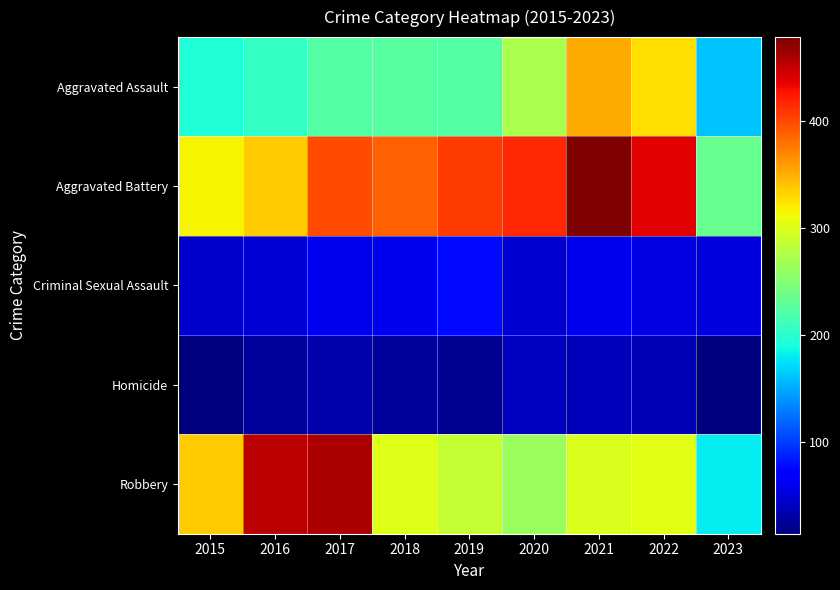

How many categories are shown in the chart?

9